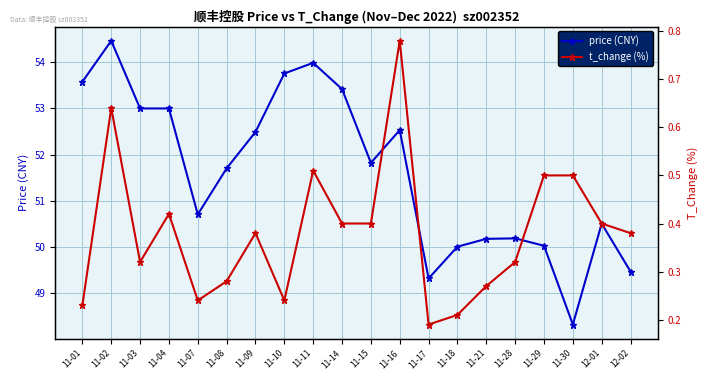

Between 11-15 and 11-28, which series saw the biggest shift?

price (CNY)